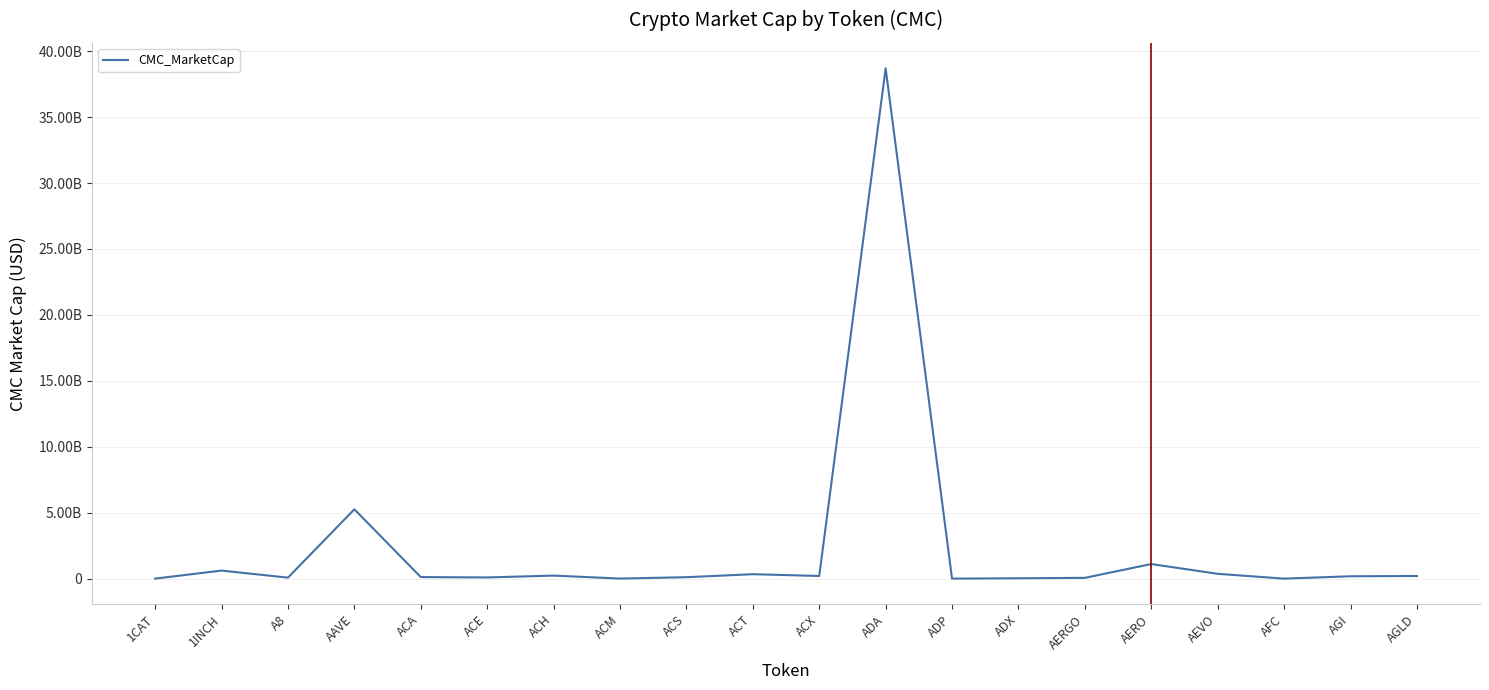

Is this an area chart (filled region under the line)?

No